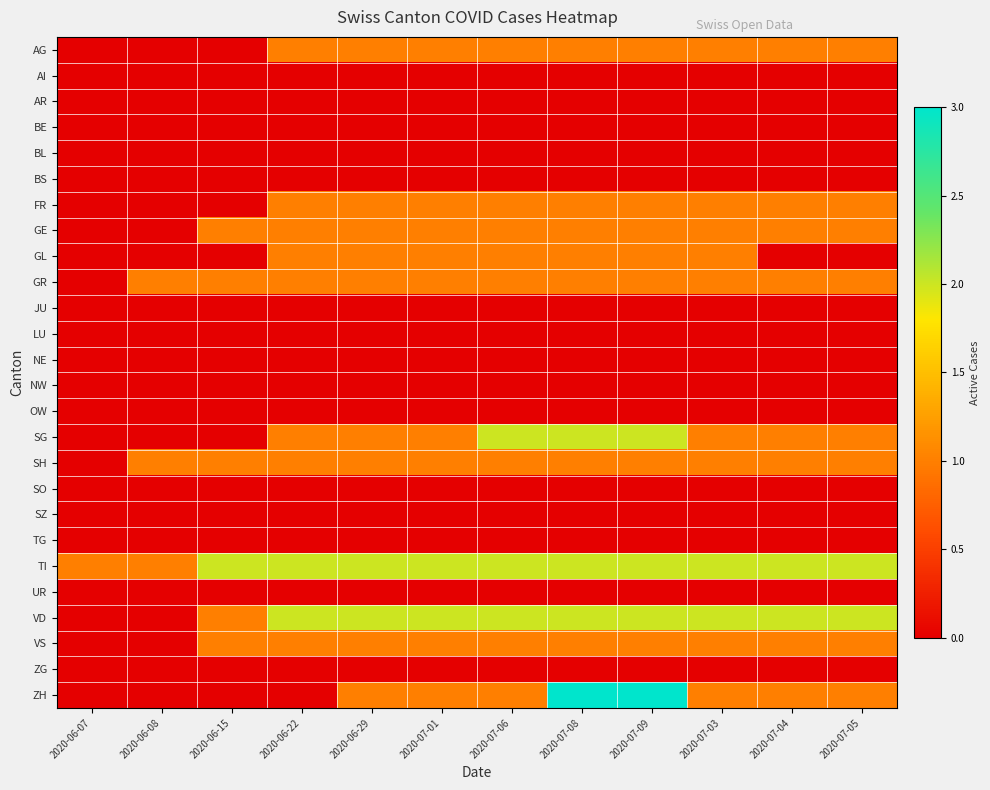

At how many categories does at least one series exceed 2?

2